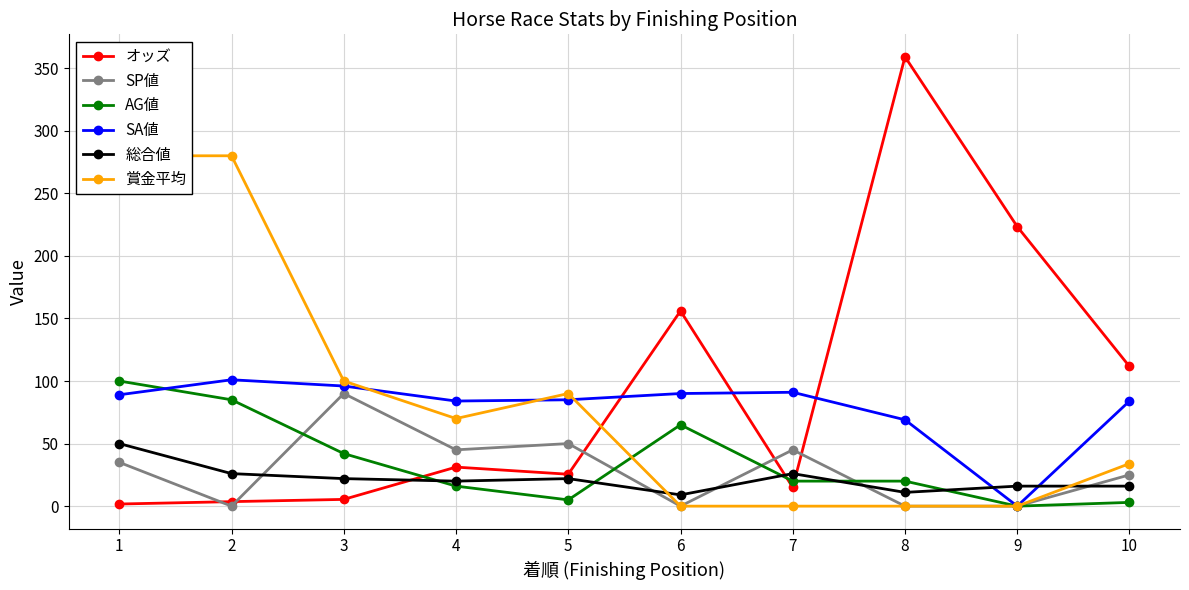

The SP値 series shows 25.0 at 10. True or false?

True